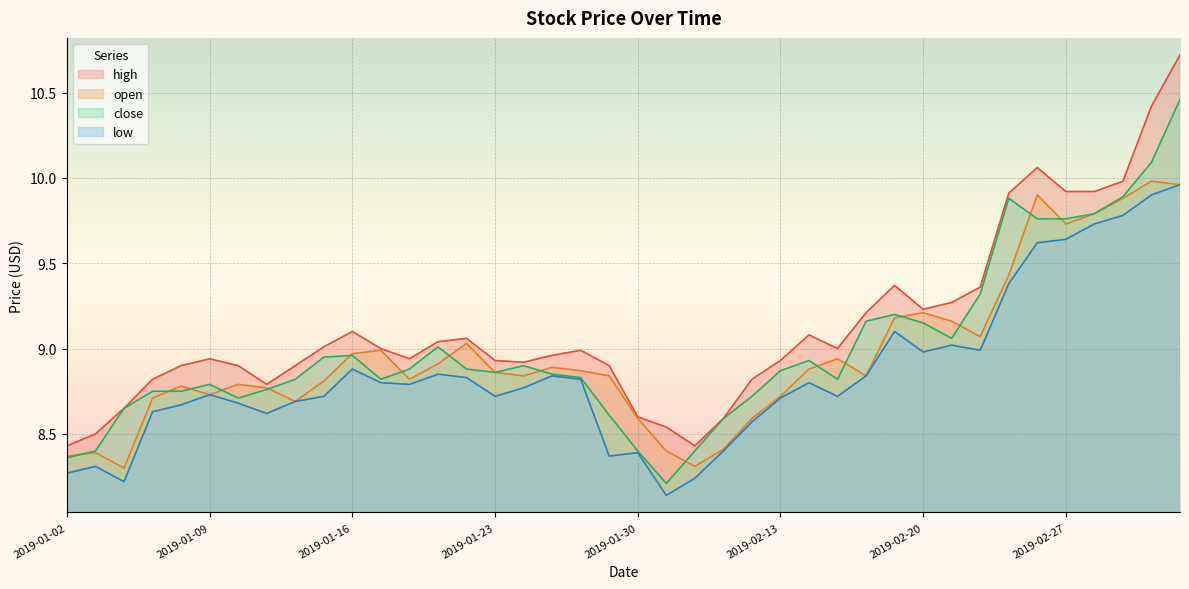

Reading left to right, extract all data points from this chart.

open: 8.4	8.4	8.3	8.7	8.8	8.7	8.8	8.8	8.7	8.8	9.0	9.0	8.8	8.9	9.0	8.9	8.8	8.9	8.9	8.8	8.6	8.4	8.3	8.4	8.6	8.7	8.9	8.9	8.8	9.2	9.2	9.2	9.1	9.4	9.9	9.7	9.8	9.9	10.0	10.0
high: 8.4	8.5	8.7	8.8	8.9	8.9	8.9	8.8	8.9	9.0	9.1	9.0	8.9	9.0	9.1	8.9	8.9	9.0	9.0	8.9	8.6	8.5	8.4	8.6	8.8	8.9	9.1	9.0	9.2	9.4	9.2	9.3	9.4	9.9	10.1	9.9	9.9	10.0	10.4	10.7
close: 8.4	8.4	8.7	8.8	8.8	8.8	8.7	8.8	8.8	8.9	9.0	8.8	8.9	9.0	8.9	8.9	8.9	8.8	8.8	8.6	8.4	8.2	8.4	8.6	8.7	8.9	8.9	8.8	9.2	9.2	9.2	9.1	9.3	9.9	9.8	9.8	9.8	9.9	10.1	10.5
low: 8.3	8.3	8.2	8.6	8.7	8.7	8.7	8.6	8.7	8.7	8.9	8.8	8.8	8.8	8.8	8.7	8.8	8.8	8.8	8.4	8.4	8.1	8.2	8.4	8.6	8.7	8.8	8.7	8.8	9.1	9.0	9.0	9.0	9.4	9.6	9.6	9.7	9.8	9.9	10.0